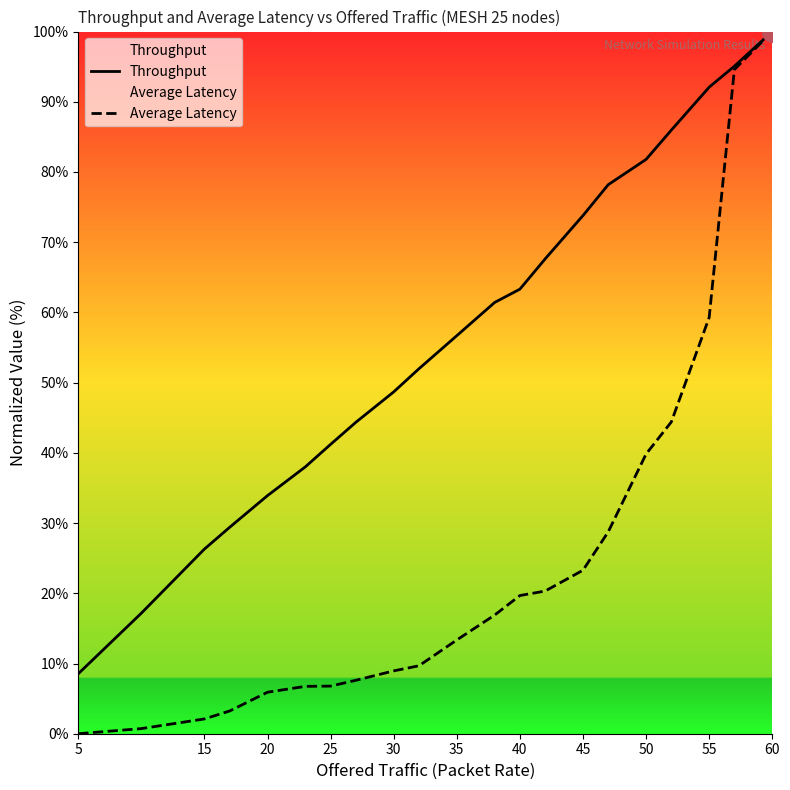

Which series has the largest Y range (max minus min)?

Average Latency